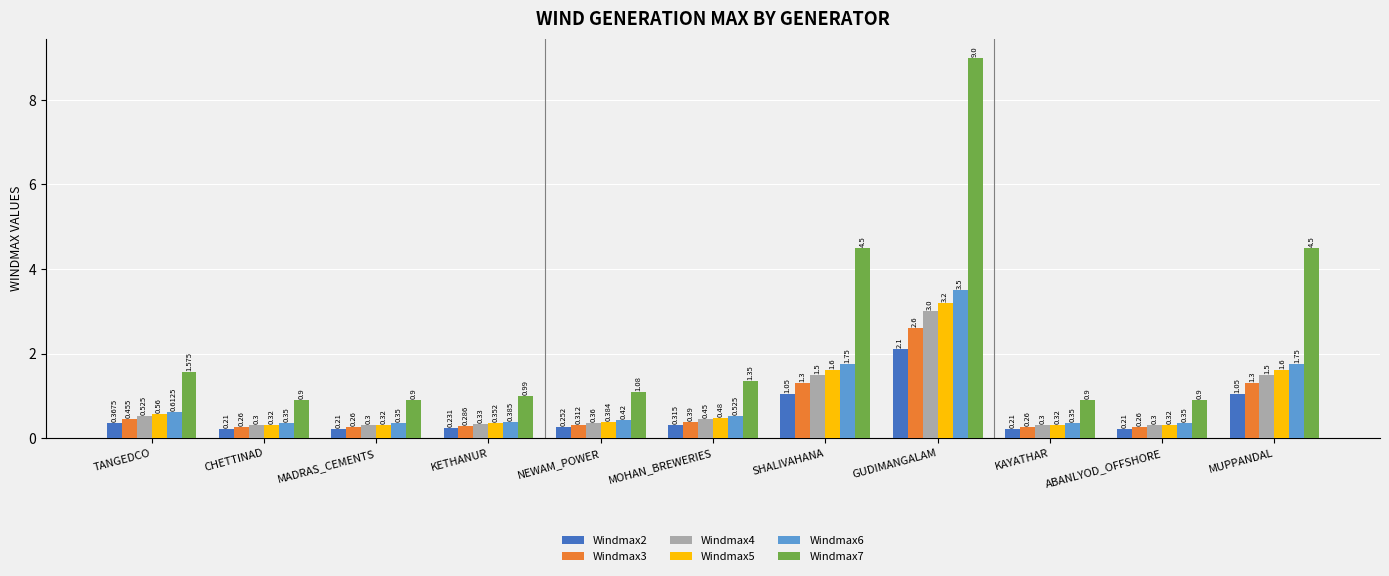

Count the Windmax3 values in the range 0 to 1.

8